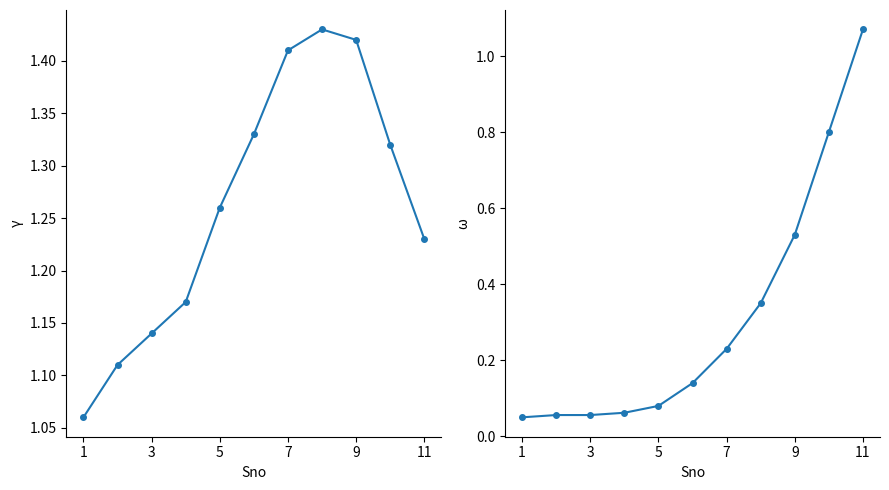

What is the difference between the maximum and minimum values?

1.0